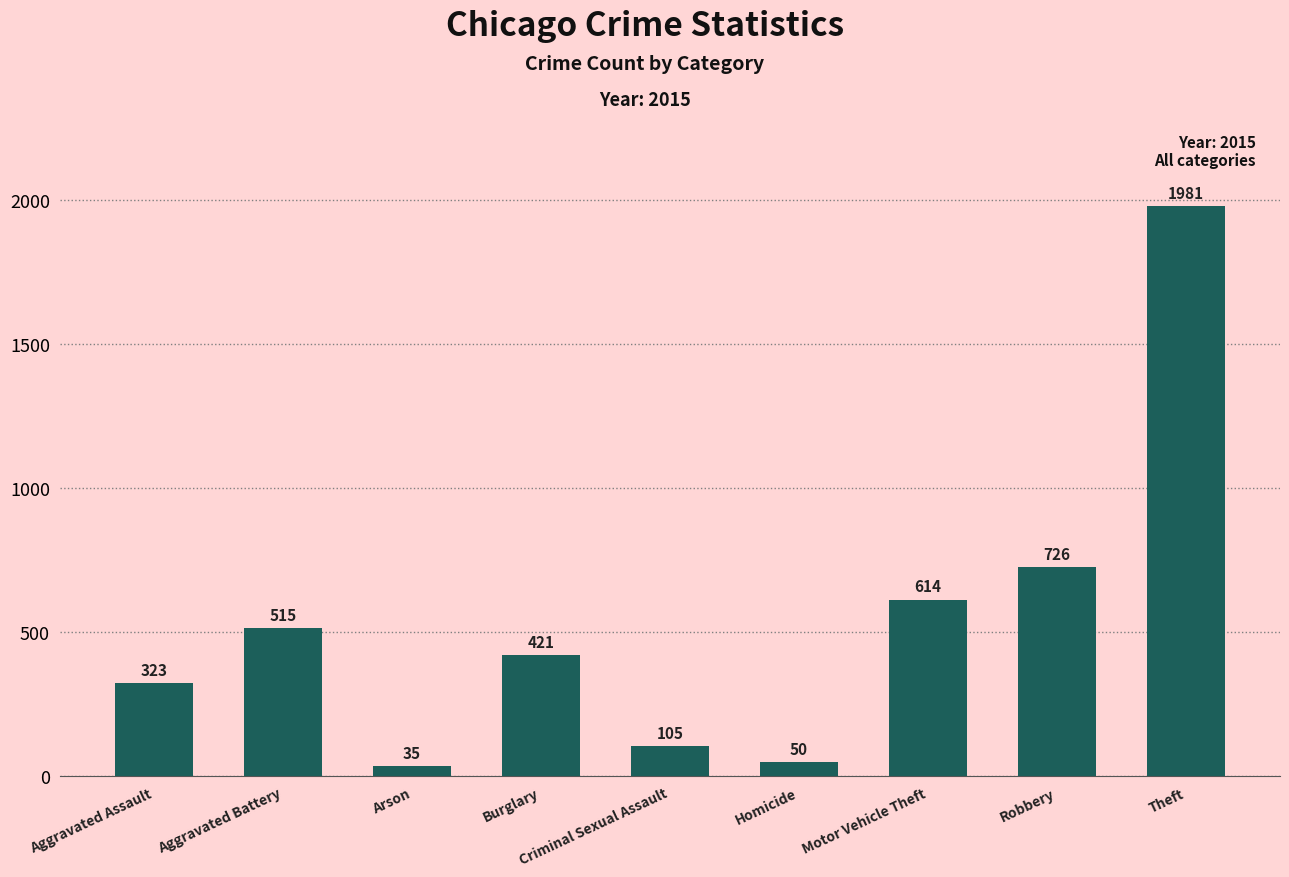

Does the chart contain any negative values?

No